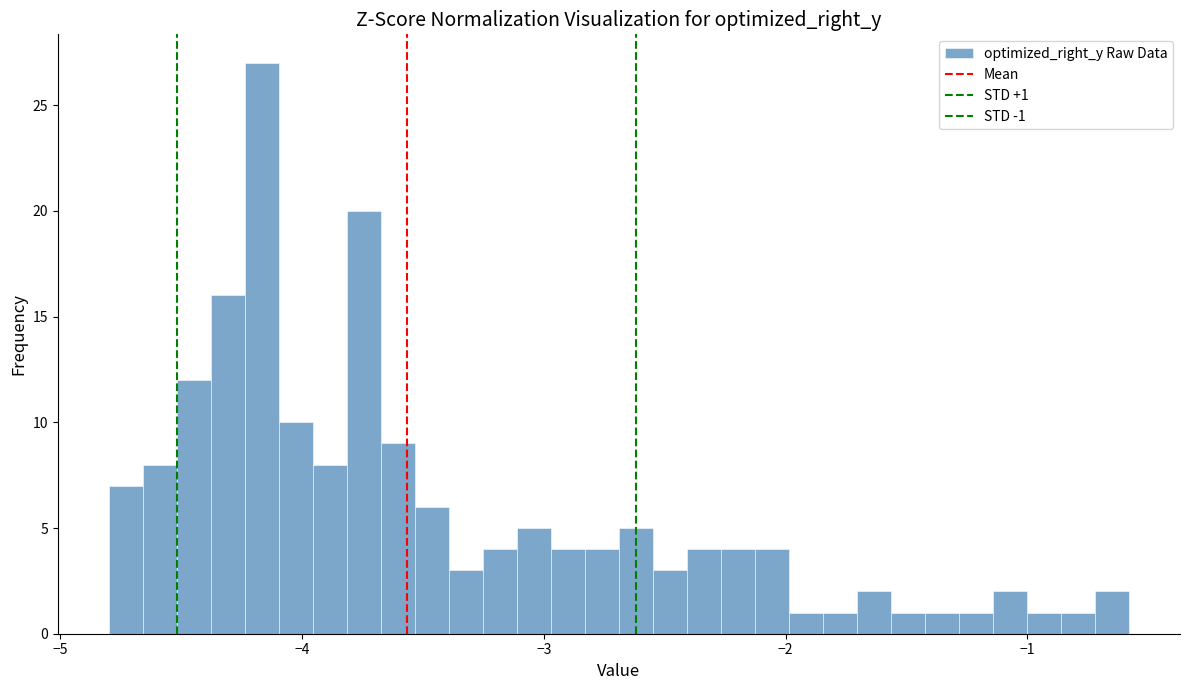

Around what value on the x-axis is the tallest bar? Give the approximate position of its centre, as read against the axis.

-4.2